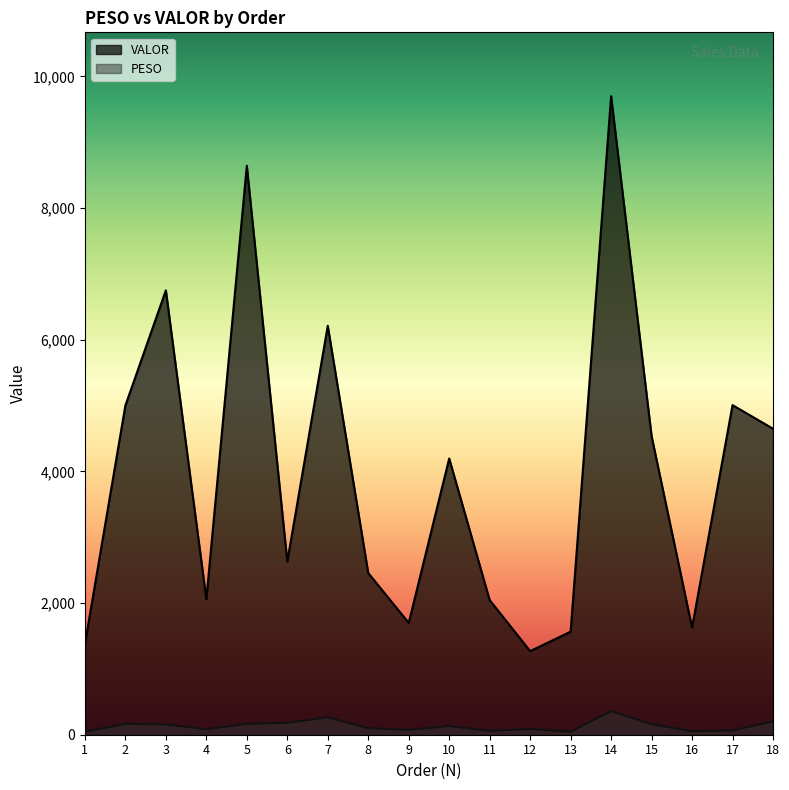

True or false: VALOR and PESO cross at least once.

False